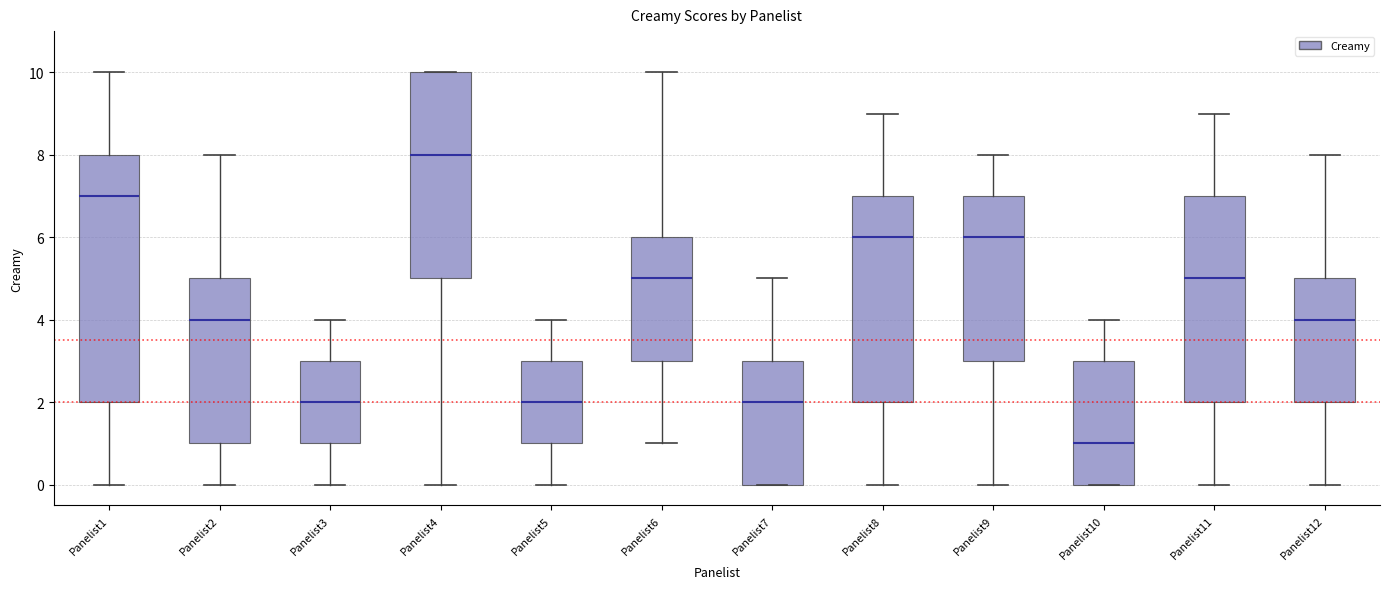

Reading left to right, transcribe this box plot: for each box, give where its median line is, the range the box spans, and where its two whiskers end, as read against the y-axis. The values are not printed on the chart, so give them approximately, as read against the axis.

Panelist1: median 7, box 2 to 8, whiskers 0 to 10
Panelist2: median 4, box 1 to 5, whiskers 0 to 8
Panelist3: median 2, box 1 to 3, whiskers 0 to 4
Panelist4: median 8, box 5 to 10, whiskers 0 to 10
Panelist5: median 2, box 1 to 3, whiskers 0 to 4
Panelist6: median 5, box 3 to 6, whiskers 1 to 10
Panelist7: median 2, box 0 to 3, whiskers 0 to 5
Panelist8: median 6, box 2 to 7, whiskers 0 to 9
Panelist9: median 6, box 3 to 7, whiskers 0 to 8
Panelist10: median 1, box 0 to 3, whiskers 0 to 4
Panelist11: median 5, box 2 to 7, whiskers 0 to 9
Panelist12: median 4, box 2 to 5, whiskers 0 to 8